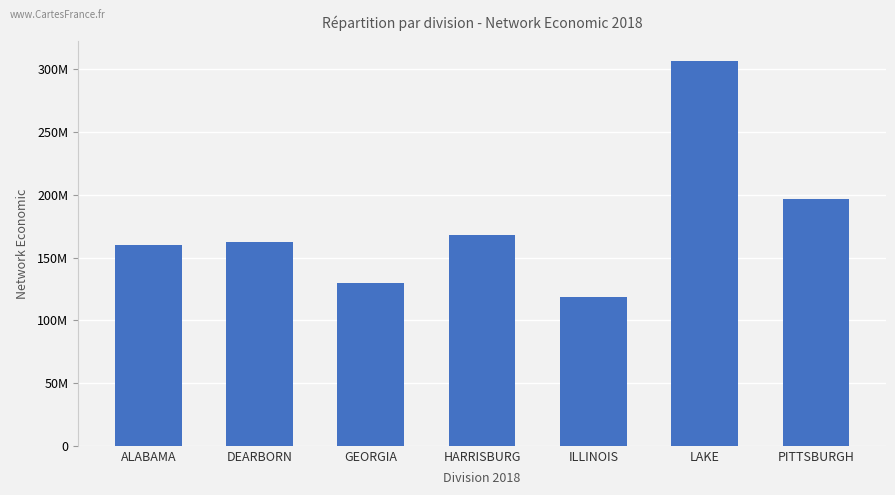

List the labels in order of value, smallest first.

ILLINOIS, GEORGIA, ALABAMA, DEARBORN, HARRISBURG, PITTSBURGH, LAKE